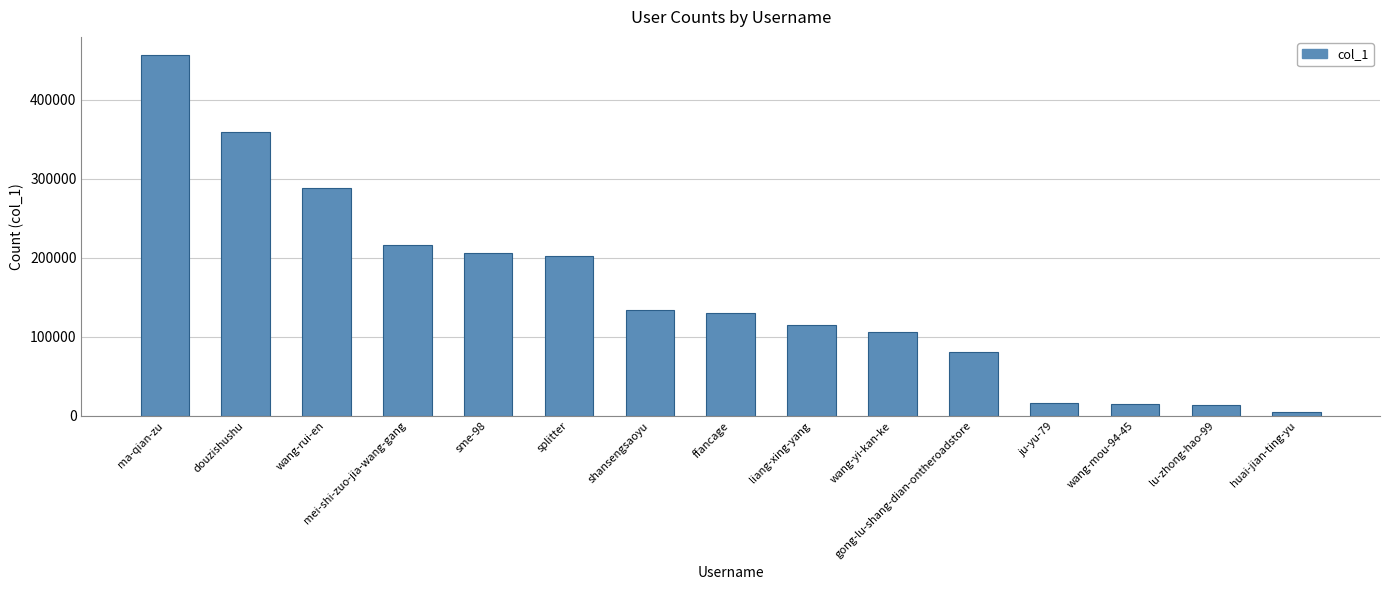

Are the bars horizontal?

No